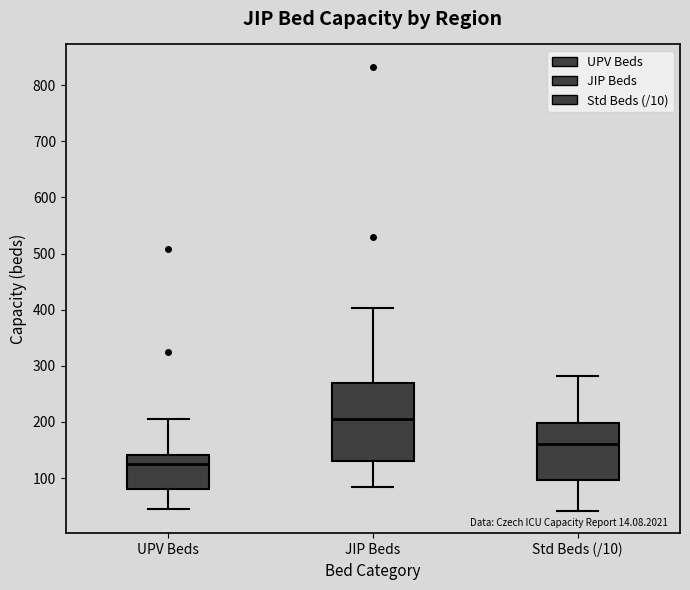

Comparing the boxes themselves (not the whiskers), which one is the tallest?

JIP Beds